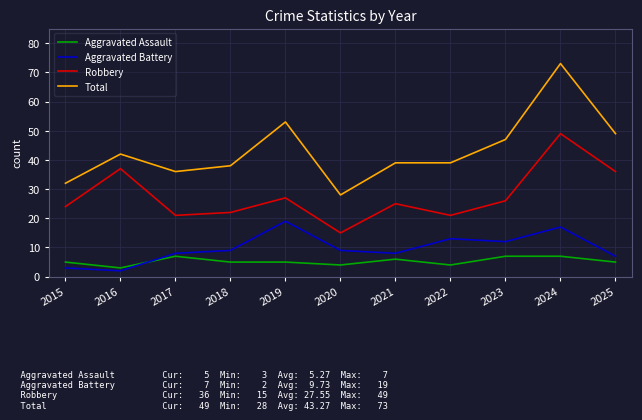

Reading left to right, list all the values displayed in this chart.

Aggravated Assault: 2015=5	2016=3	2017=7	2018=5	2019=5	2020=4	2021=6	2022=4	2023=7	2024=7	2025=5
Aggravated Battery: 2015=3	2016=2	2017=8	2018=9	2019=19	2020=9	2021=8	2022=13	2023=12	2024=17	2025=7
Robbery: 2015=24	2016=37	2017=21	2018=22	2019=27	2020=15	2021=25	2022=21	2023=26	2024=49	2025=36
Total: 2015=32	2016=42	2017=36	2018=38	2019=53	2020=28	2021=39	2022=39	2023=47	2024=73	2025=49